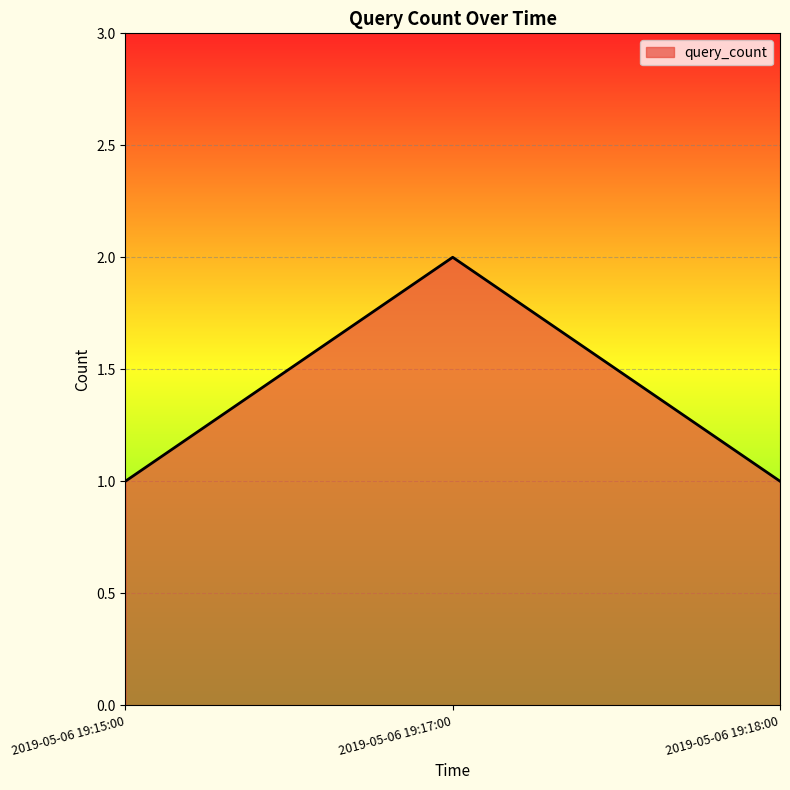

Count the number of data series in this chart.

1